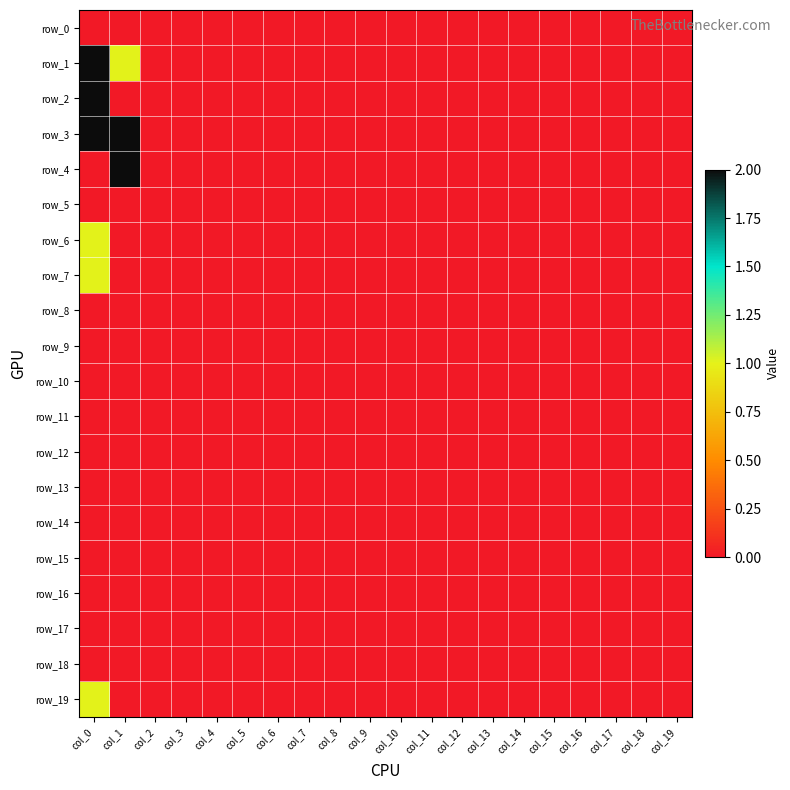

The row_16 series shows 0 at col_16. True or false?

True